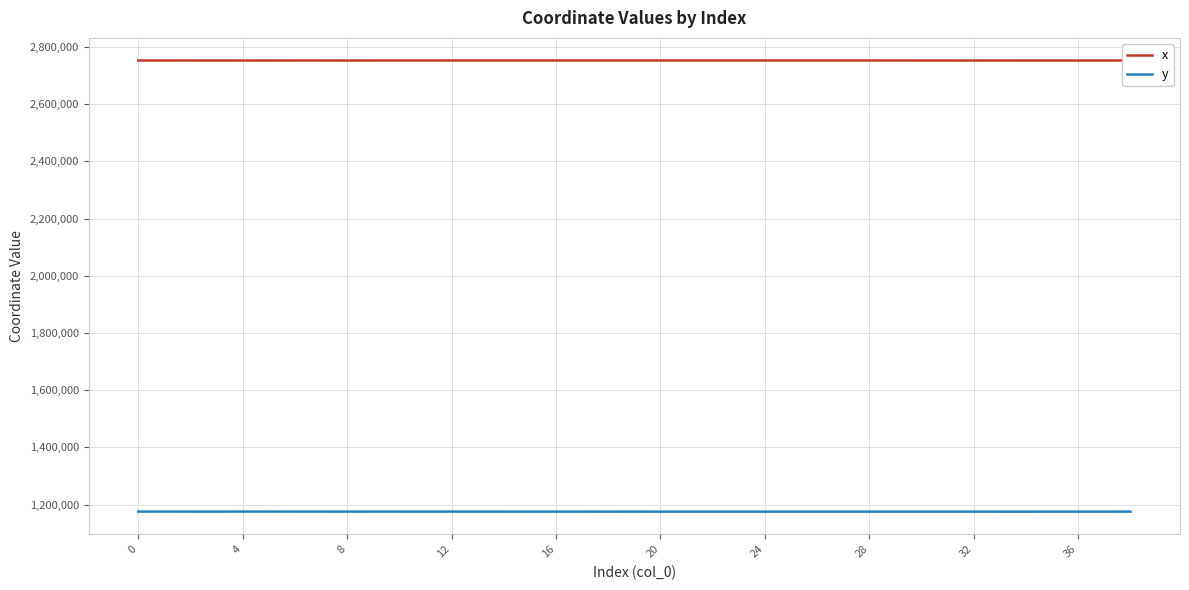

Rank the series by their average value, from lowest to highest.

y, x